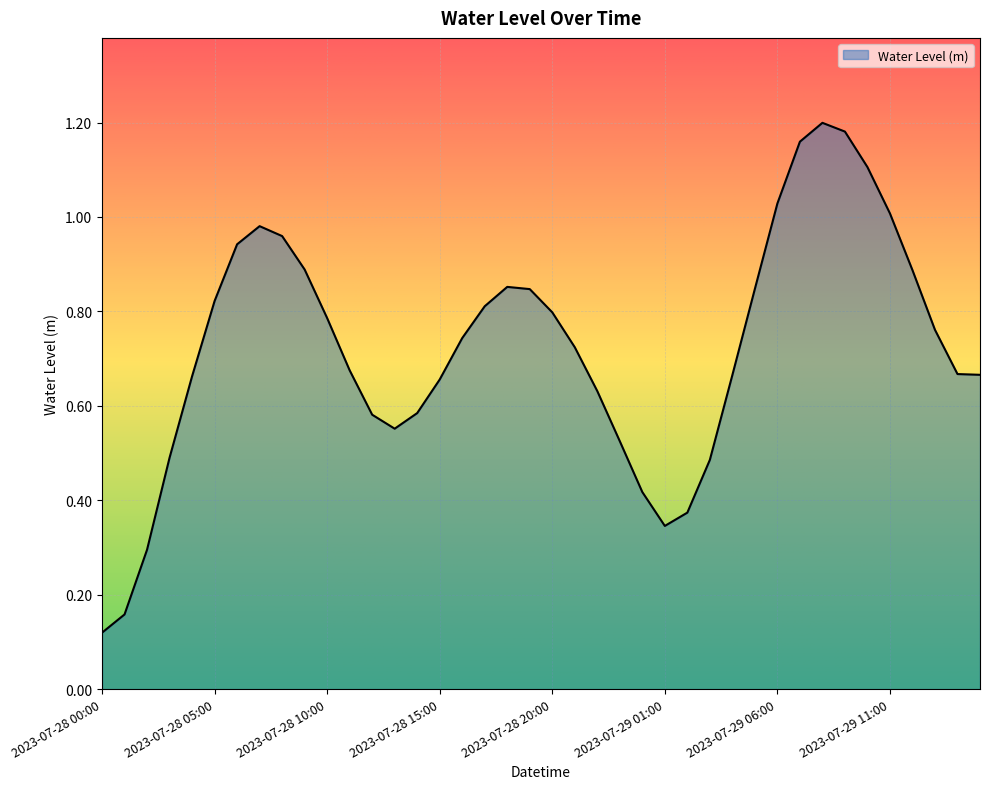

What is the difference between the maximum and minimum values?

1.1